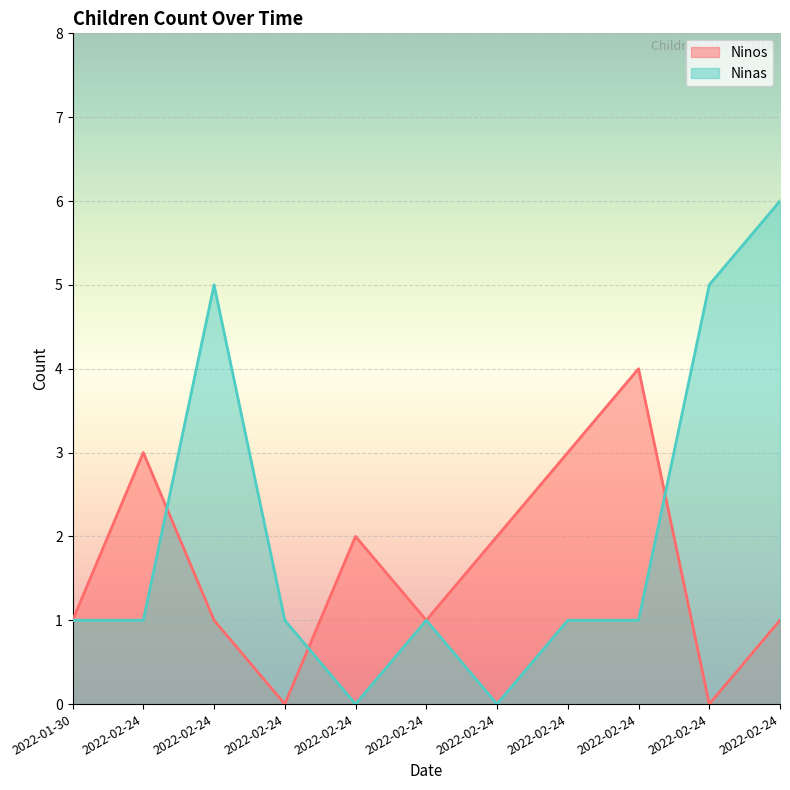

Where is Ninos nearest to the value 2?

2022-02-24